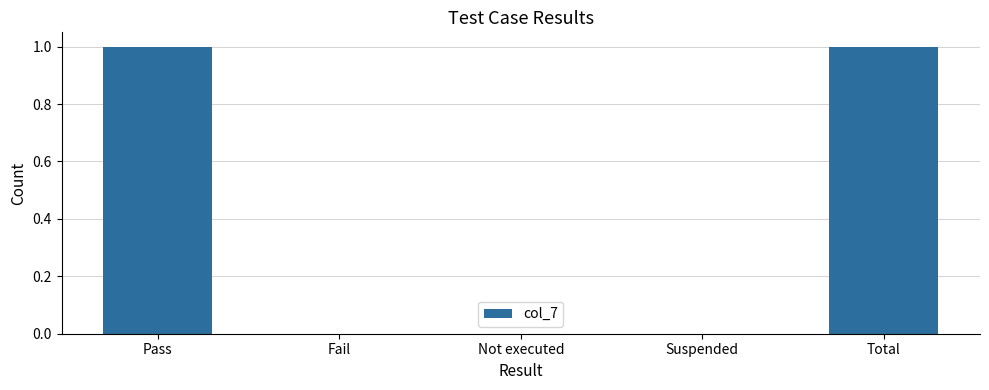

Reading right to left, what are all the values shown in this chart?

Total=1	Suspended=0	Not executed=0	Fail=0	Pass=1